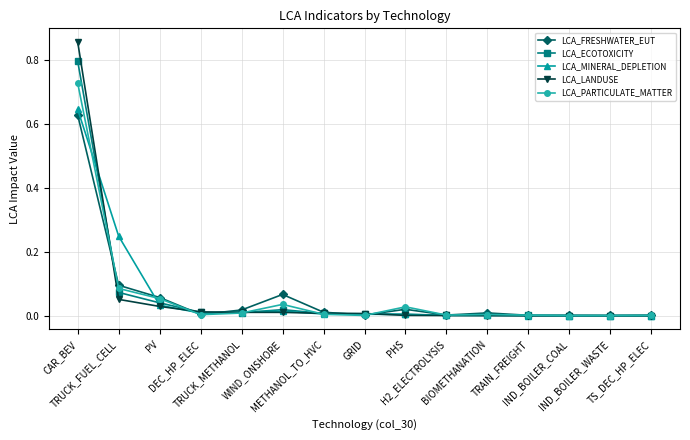

Which series has the widest spread of values?

LCA_LANDUSE